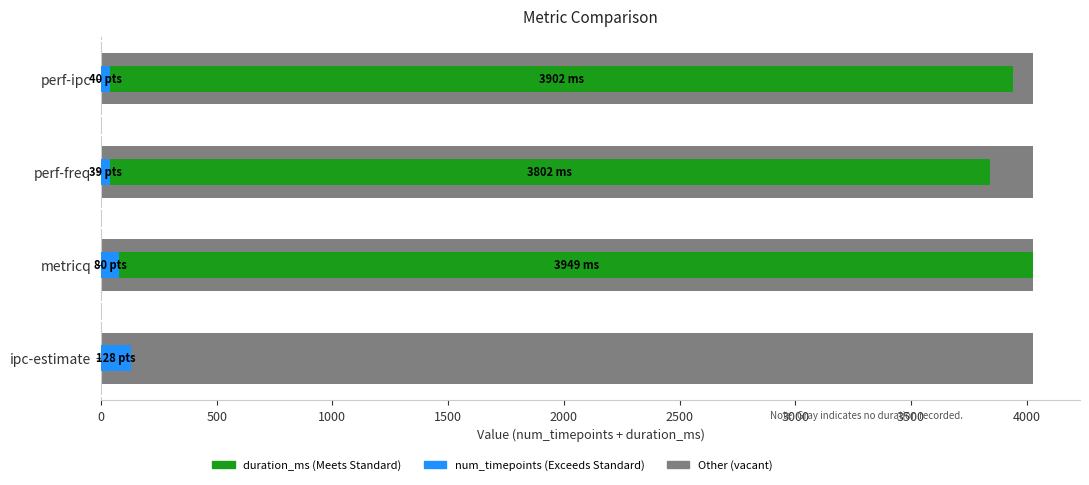

What is the value of the duration_ms bar at the 2nd from the left?

3949